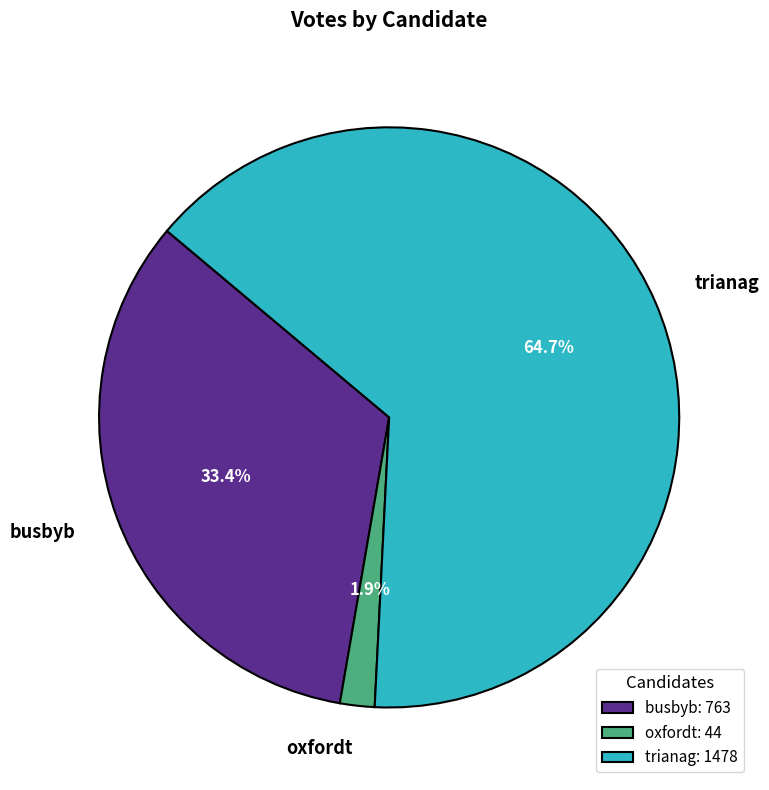

Is it true that oxfordt is 2% of the pie?

True